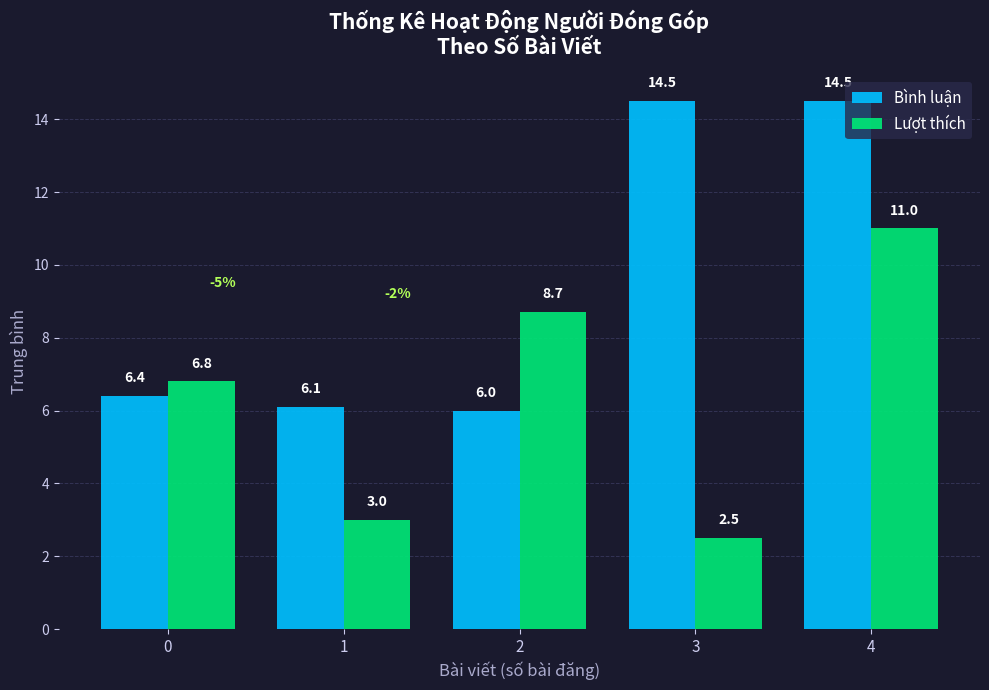

Are the bars horizontal?

No